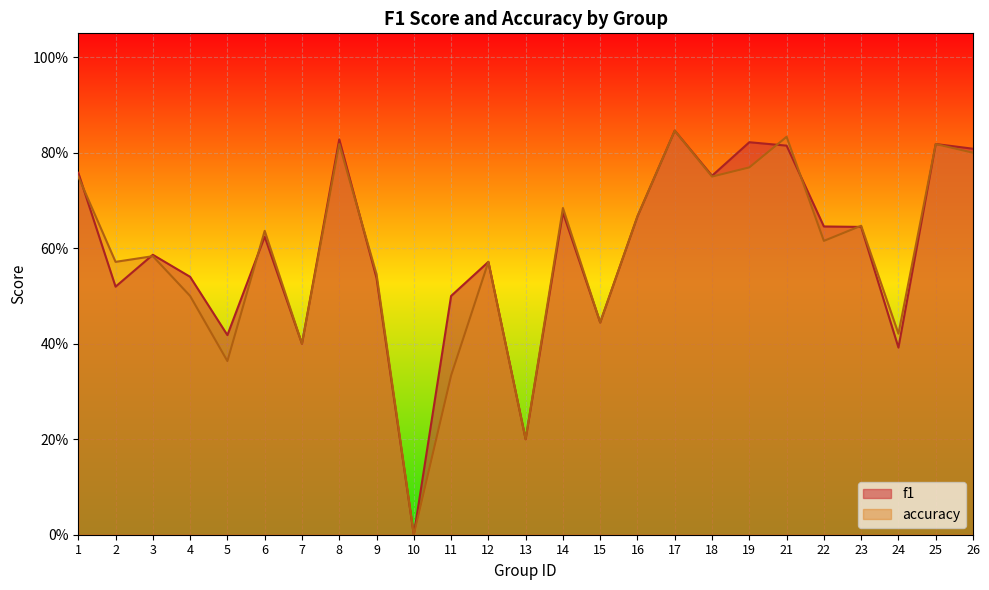

At which category is the sum across all series the highest?

17